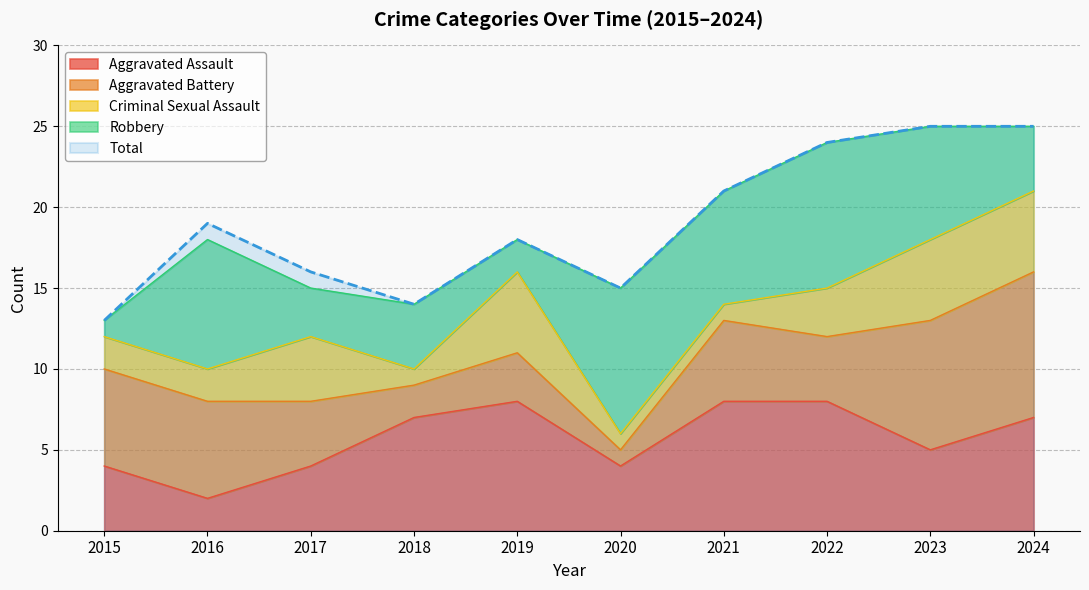

Does the chart have visible grid lines?

Yes